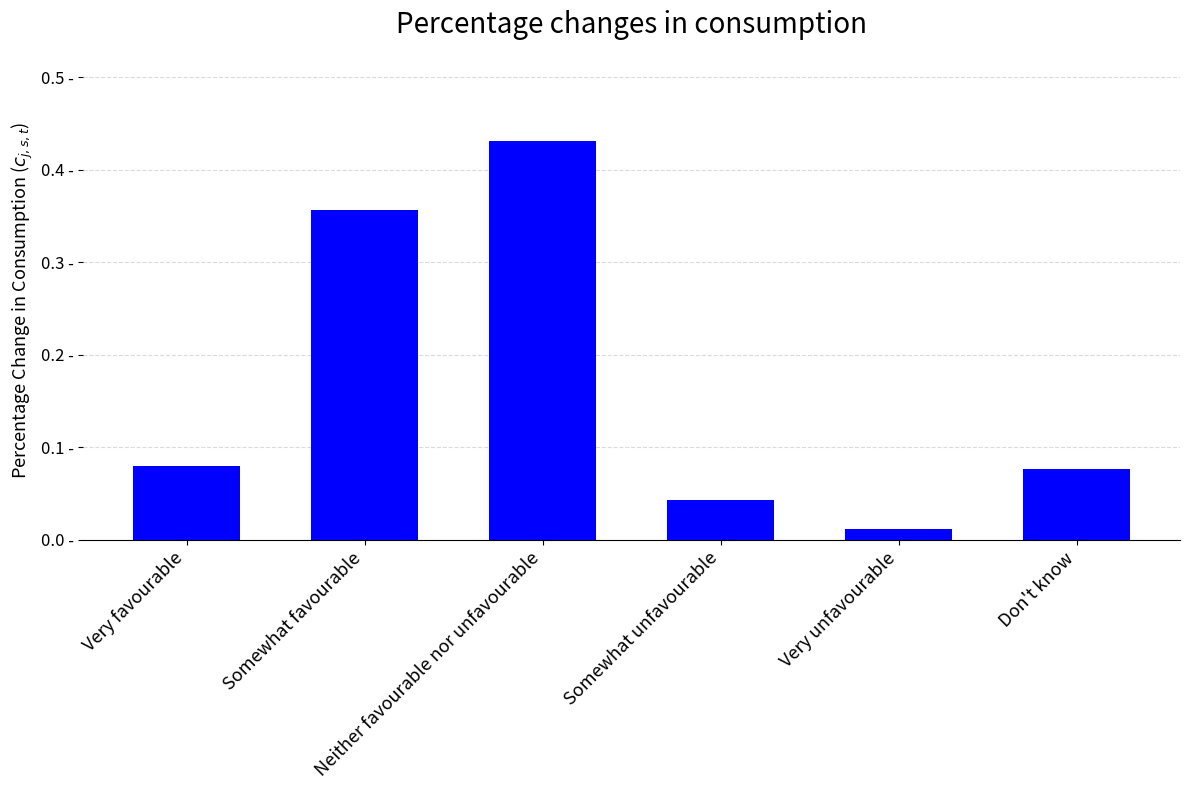

What is the label of the 3rd bar from the right?

Somewhat unfavourable